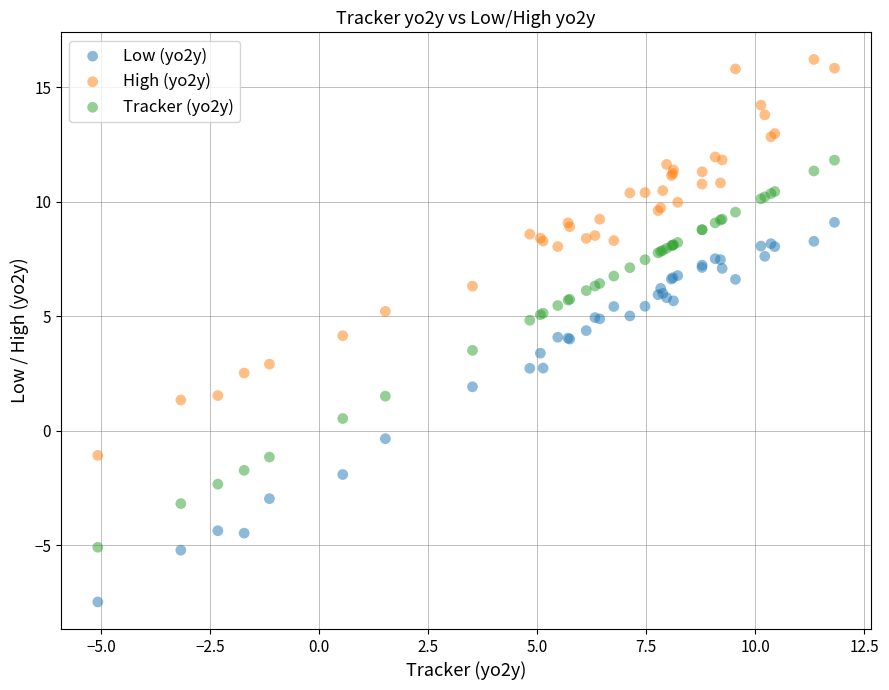

Which series contains the lowest Y value?

Low (yo2y)